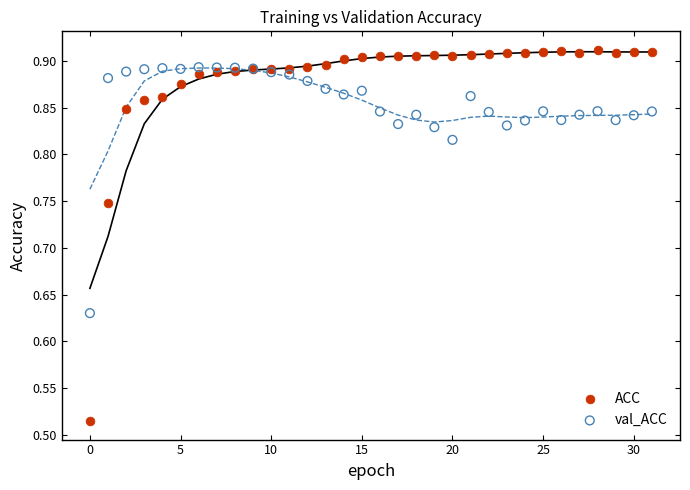

Which series reaches the maximum Y coordinate?

ACC